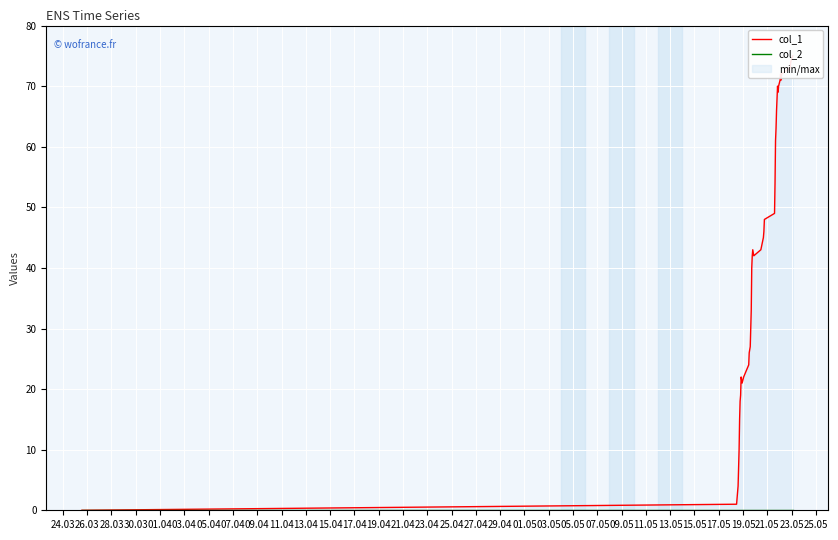

Is this an area chart (filled region under the line)?

No